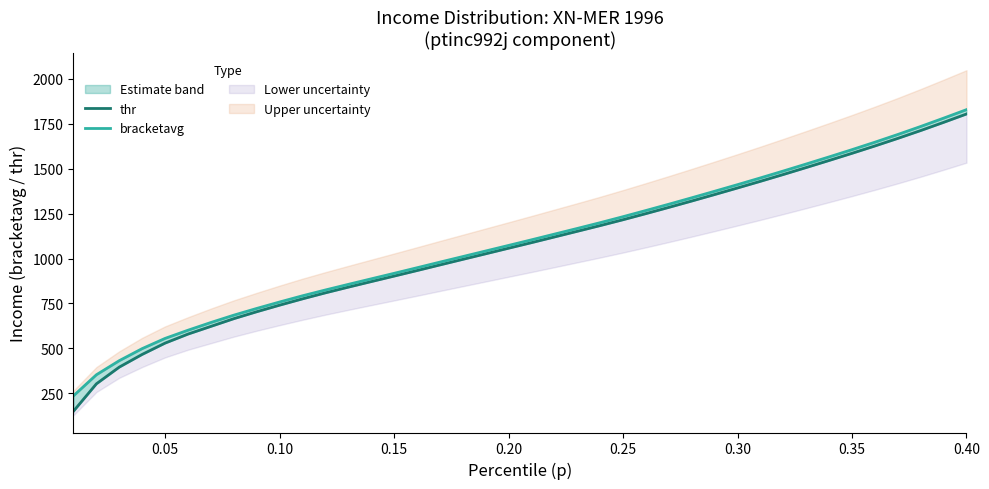

Reading left to right, list all the values displayed in this chart.

thr: 151.8	303.7	396.6	467.2	530.0	580.0	622.8	665.6	704.2	740.7	775.8	809.2	840.8	871.6	902.2	933.0	964.2	995.3	1026.2	1057.2	1088.0	1119.6	1151.2	1182.8	1215.5	1249.4	1284.1	1319.4	1355.4	1392.0	1429.0	1466.8	1505.5	1544.7	1584.5	1625.3	1667.5	1711.1	1756.5	1803.0
bracketavg: 237.2	354.0	432.4	499.3	556.0	601.5	644.4	685.1	722.5	758.3	792.8	825.1	856.2	887.0	917.6	948.5	979.8	1010.7	1041.7	1072.6	1103.8	1135.4	1167.0	1199.1	1232.4	1266.7	1301.7	1337.3	1373.7	1410.4	1447.8	1486.1	1525.1	1564.6	1604.8	1646.3	1689.1	1733.7	1779.9	1827.0